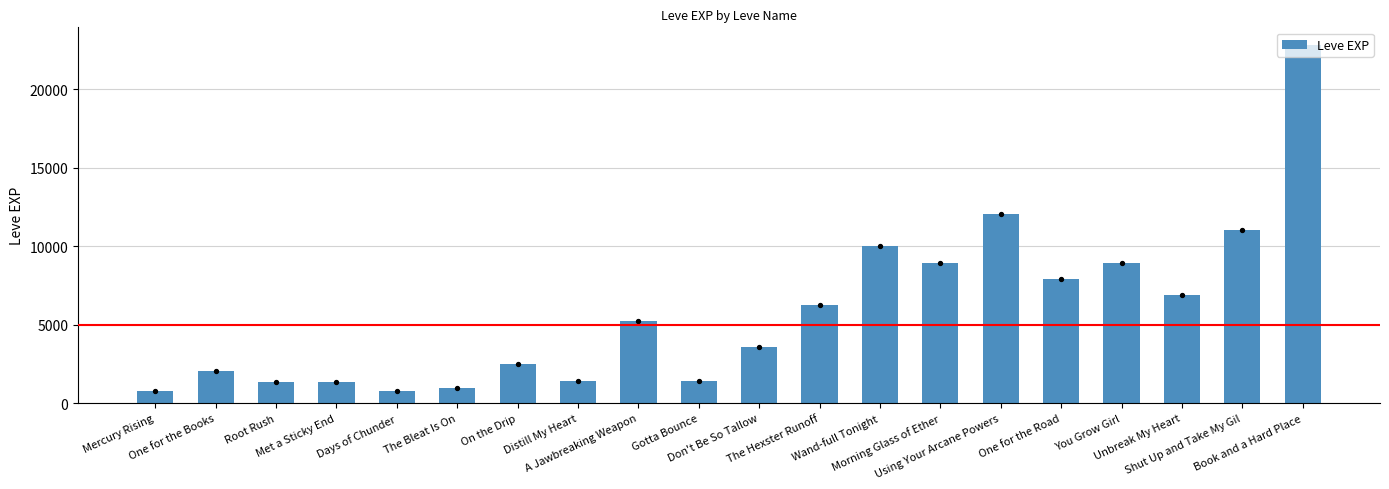

What is the change in value from Met a Sticky End to One for the Road?

+6550